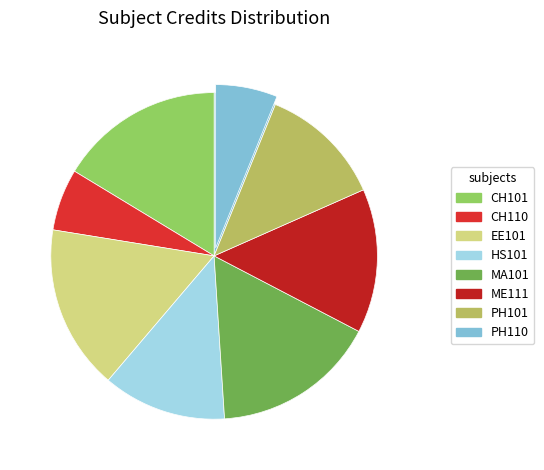

To the nearest percent, what is the average slice percentage?

12%